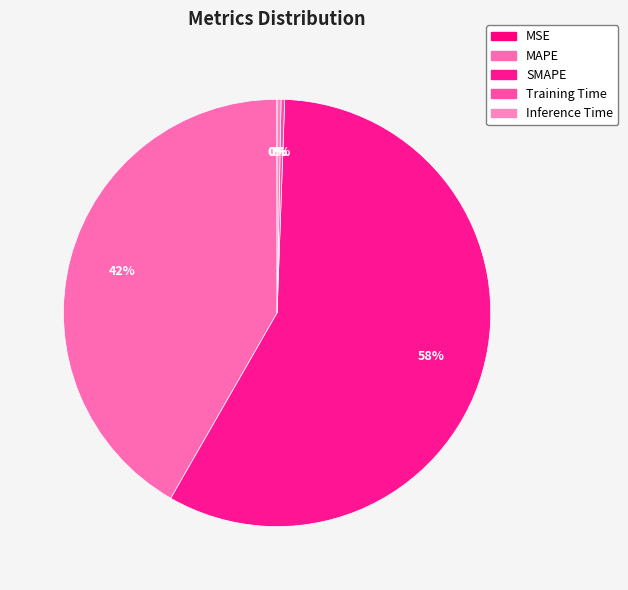

What is the change in value from SMAPE to Inference Time?

-76.5